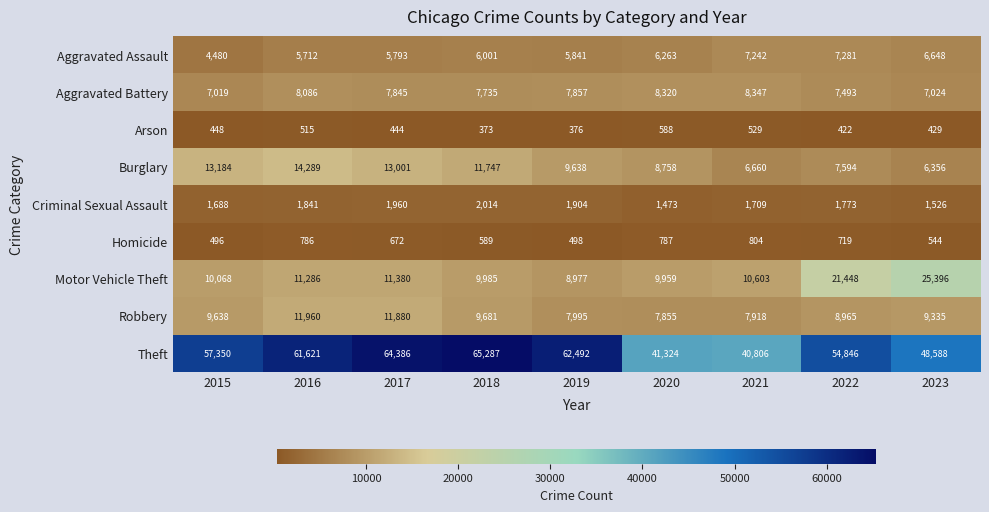

What is the sum of the Homicide values at 2019 and 2023?

1042